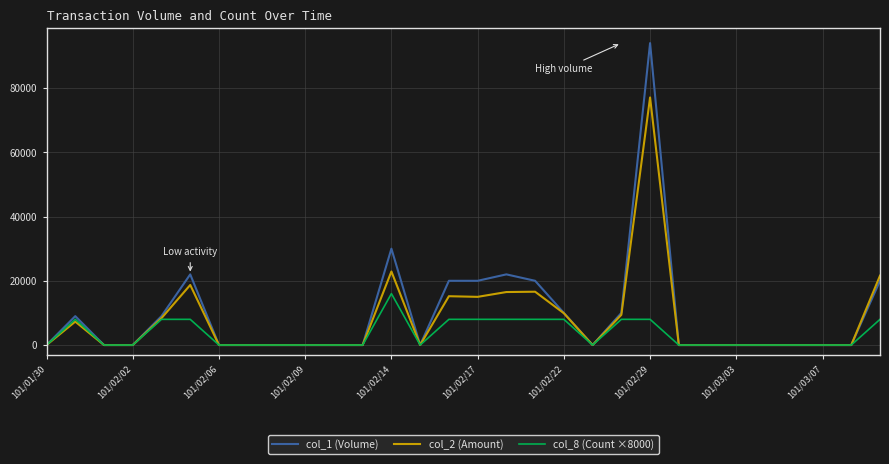

What is the maximum value shown in the chart?

94000